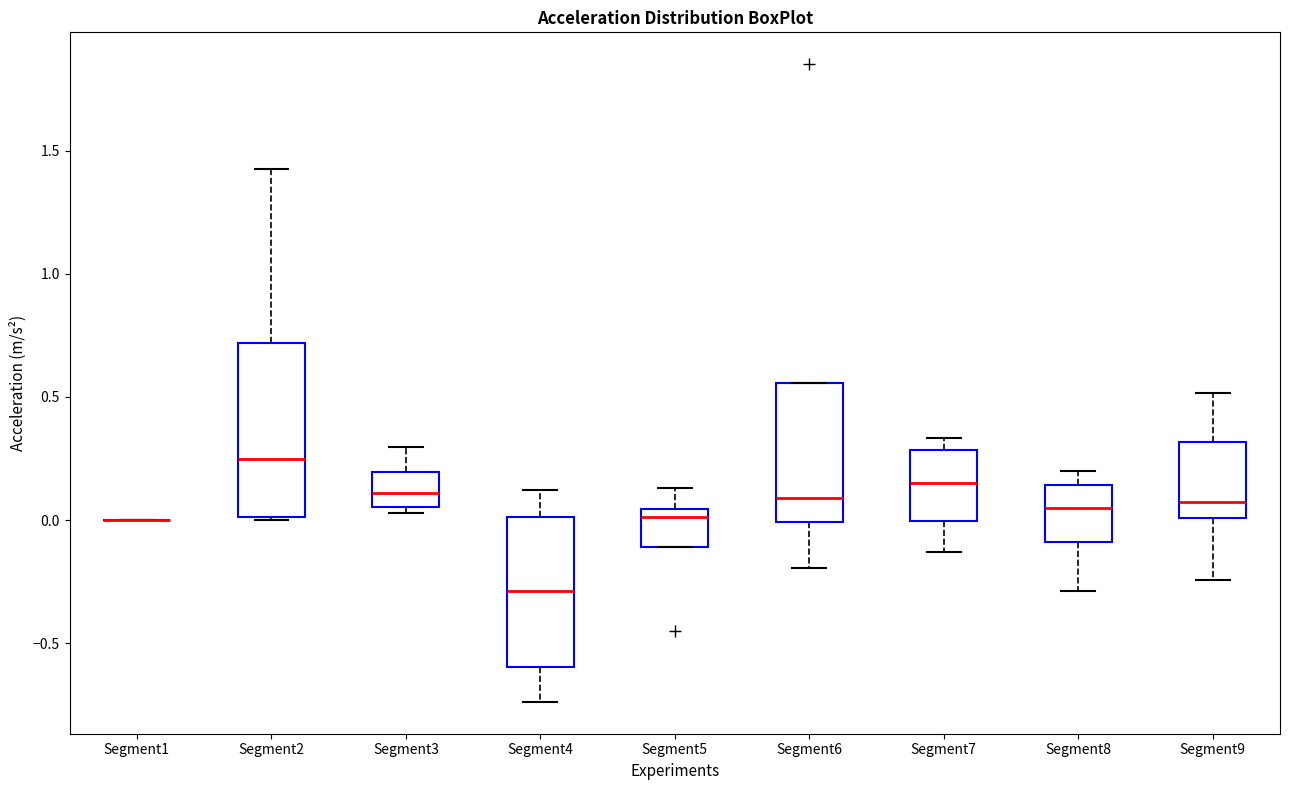

Reading left to right, read every box against the y-axis: the position of its median line, the range the box covers, and the ends of its whiskers. The values are not printed on the chart, so give them approximately, as read against the axis.

Segment1: box collapsed to a line at 0.00, whiskers 0.00 to 0.00
Segment2: median 0.25, box 0.00 to 0.70, whiskers 0.00 to 1.45
Segment3: median 0.10, box 0.05 to 0.20, whiskers 0.05 (just below the box's lower edge) to 0.30
Segment4: median -0.30, box -0.60 to 0.00, whiskers -0.75 to 0.10
Segment5: median 0.00, box -0.10 to 0.05, whiskers -0.10 to 0.15
Segment6: median 0.10, box 0.00 to 0.55, whiskers -0.20 to 0.55
Segment7: median 0.15, box 0.00 to 0.30, whiskers -0.15 to 0.35
Segment8: median 0.05, box -0.10 to 0.15, whiskers -0.30 to 0.20
Segment9: median 0.05, box 0.00 to 0.30, whiskers -0.25 to 0.50